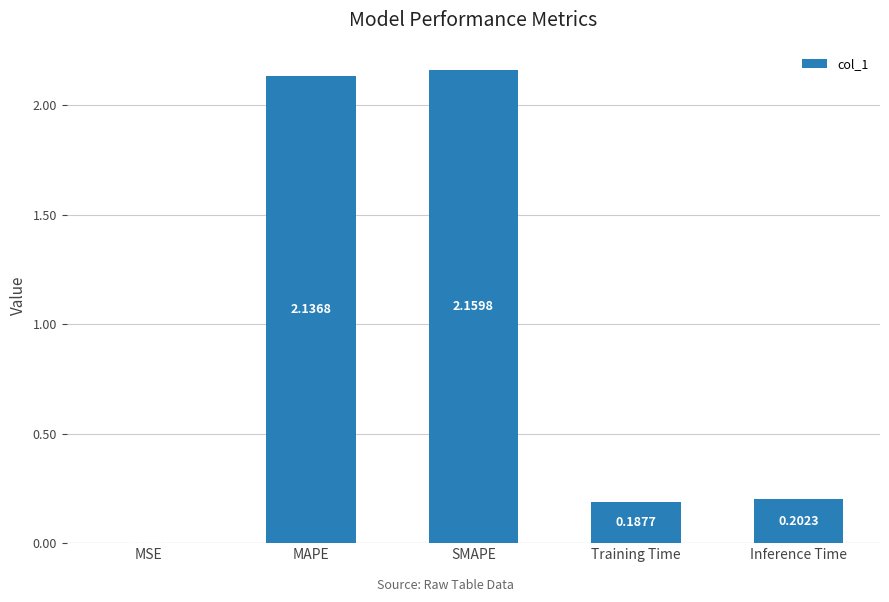

What is the sum of all values?

4.7